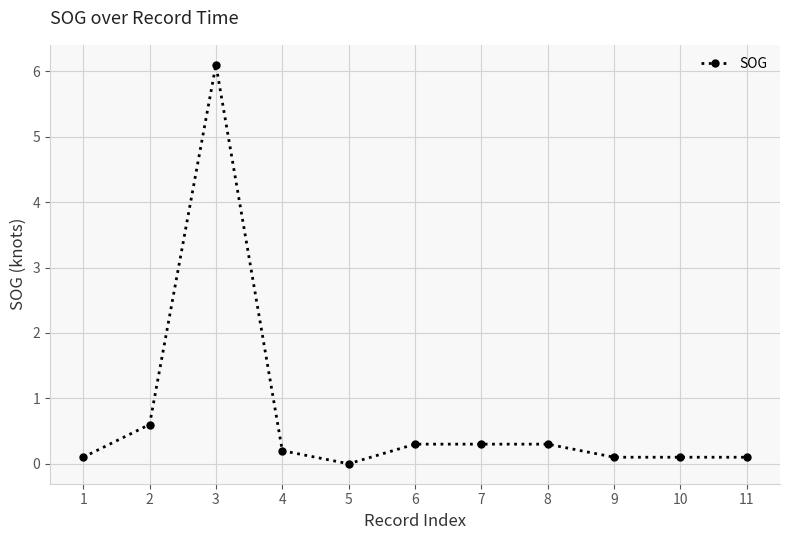

What is the difference between the values at 9 and 4?

0.1